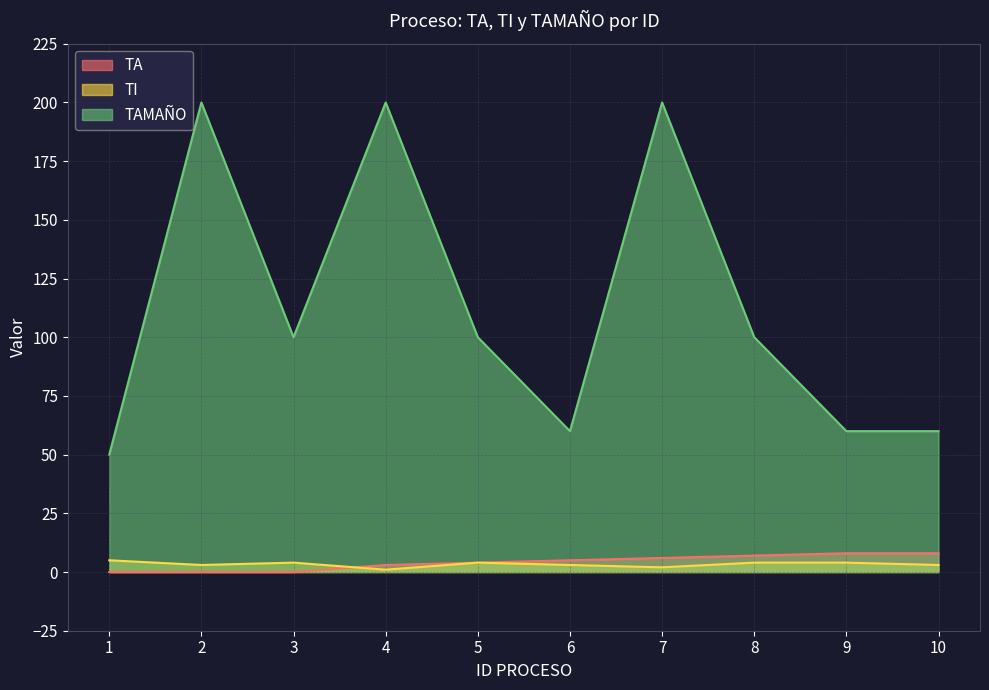

True or false: TA has a value of 6 at 7.

True